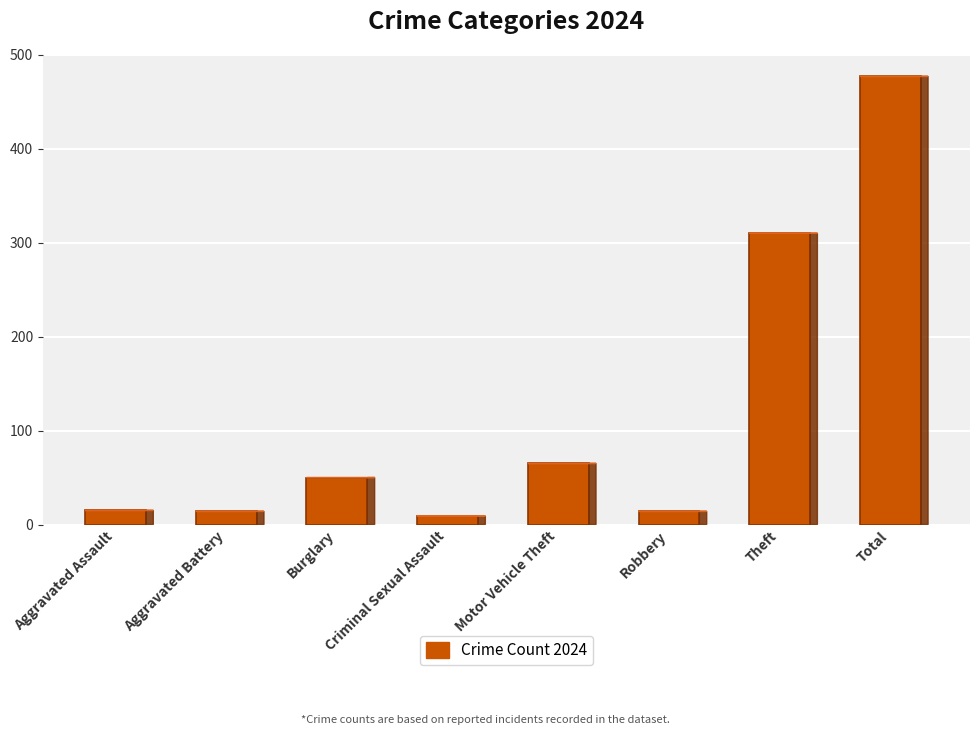

How many bars are there in total?

8